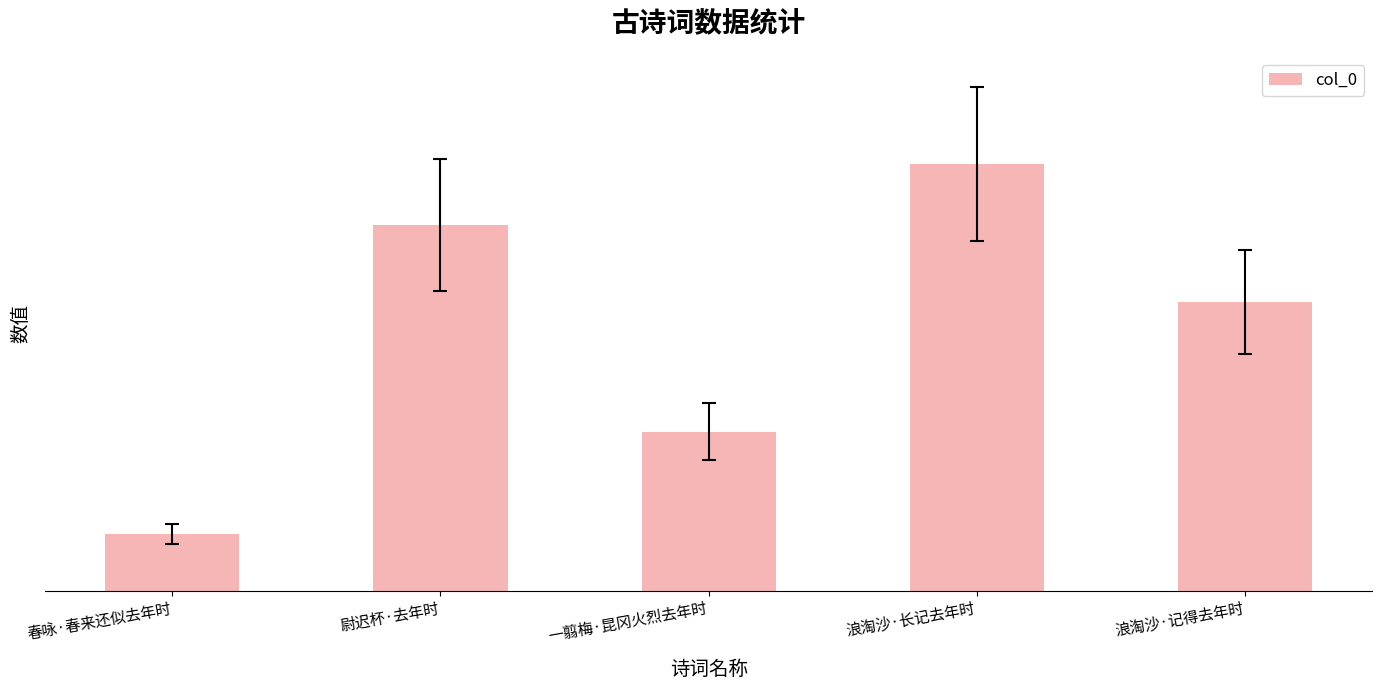

Does the chart contain any negative values?

No